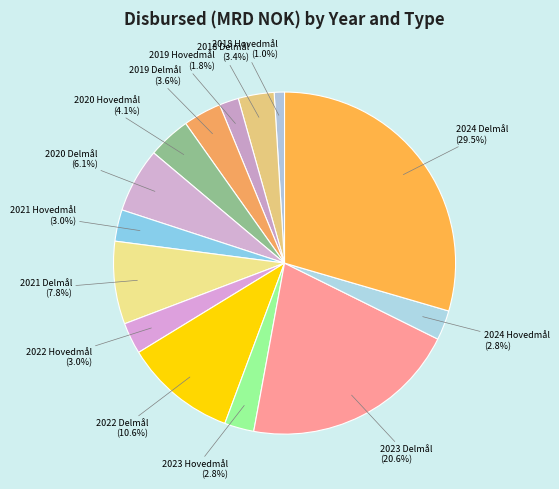

Is there any slice that represents more than half of the pie?

No